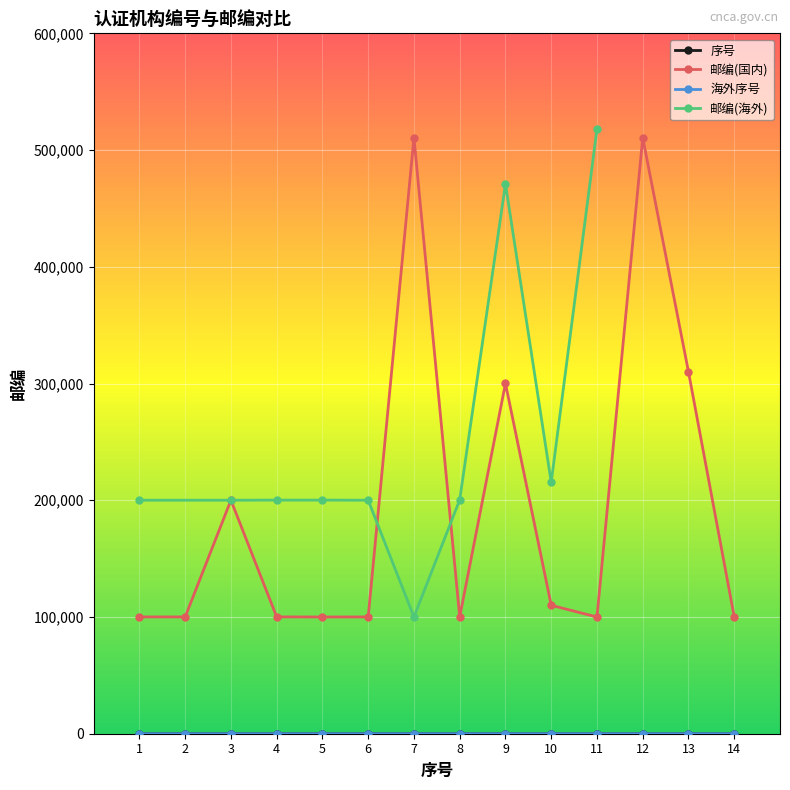

Is the value of 序号 at 14 greater than the value of 海外序号 at 6?

Yes